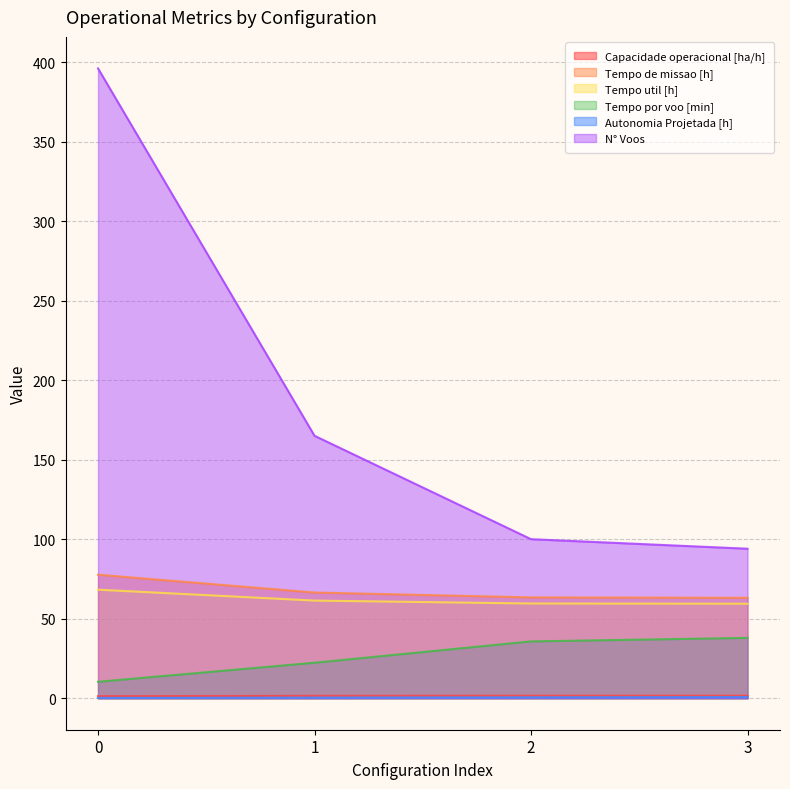

True or false: Tempo de missao [h] and N° Voos intersect in this chart.

False